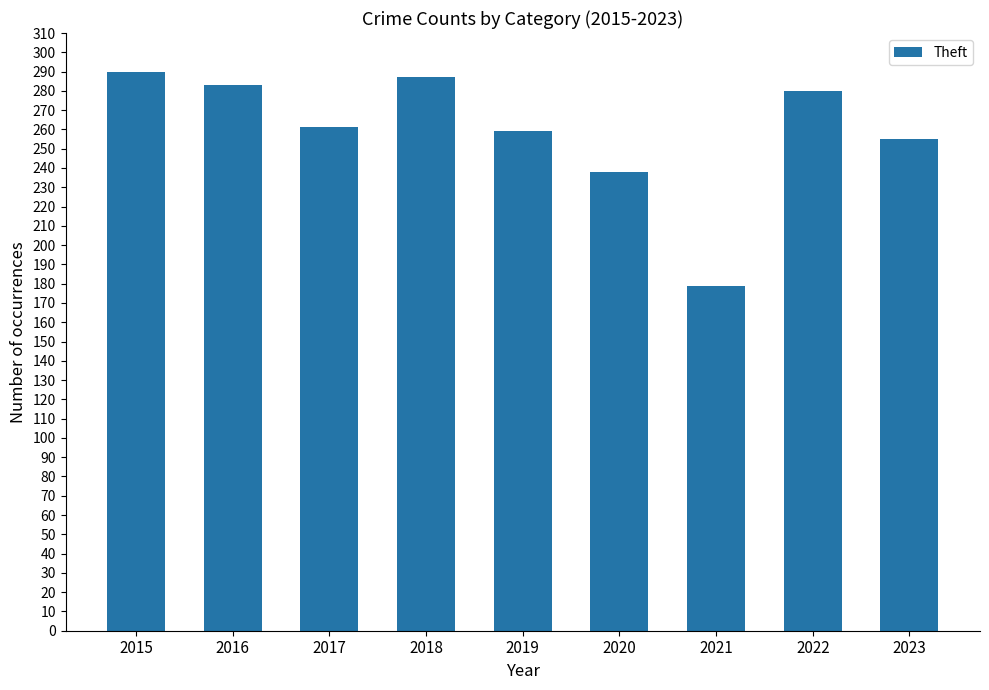

Reading left to right, what are all the values shown in this chart?

2015=290	2016=283	2017=261	2018=287	2019=259	2020=238	2021=179	2022=280	2023=255